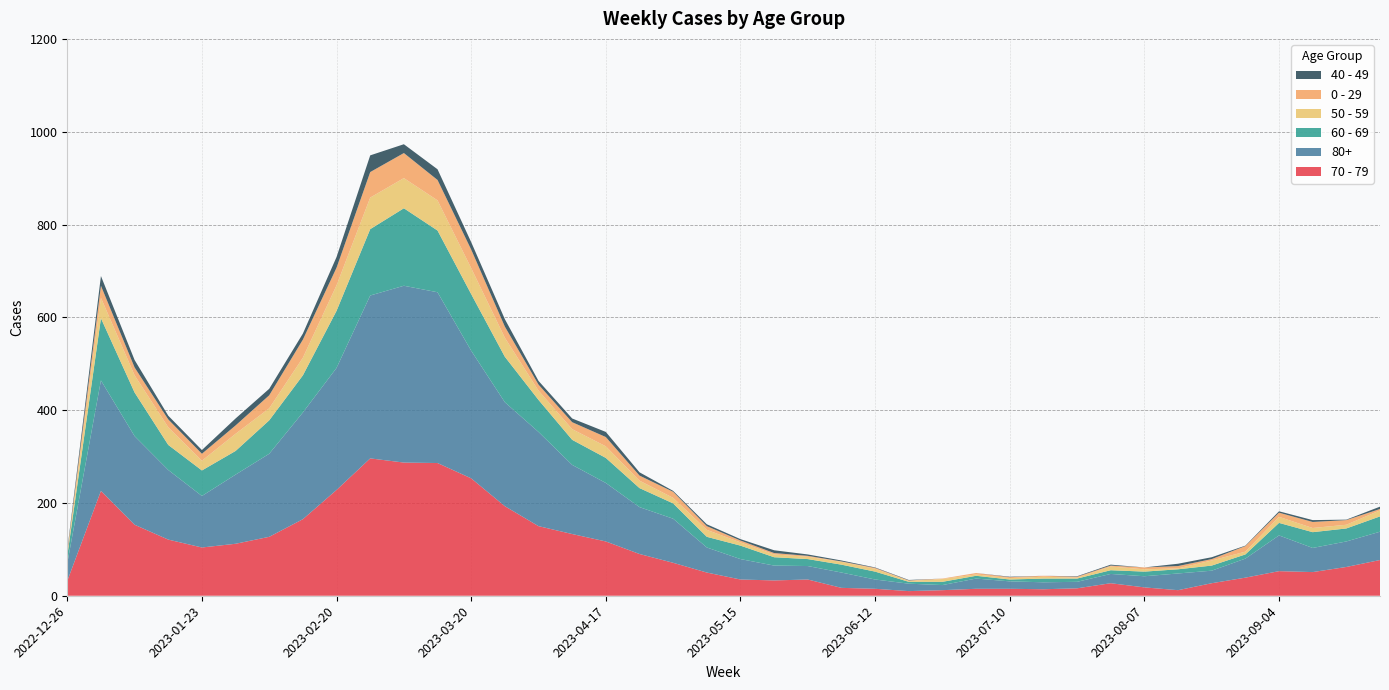

Reading left to right, what are all the values shown in this chart?

70 - 79: 2022-12-26=32	2023-01-02=226	2023-01-09=153	2023-01-16=121	2023-01-23=104	2023-01-30=112	2023-02-06=127	2023-02-13=165	2023-02-20=228	2023-02-27=296	2023-03-06=287	2023-03-13=286	2023-03-20=253	2023-03-27=193	2023-04-03=150	2023-04-10=133	2023-04-17=117	2023-04-24=90	2023-05-01=71	2023-05-08=50	2023-05-15=35	2023-05-22=33	2023-05-29=35	2023-06-05=17	2023-06-12=15	2023-06-19=10	2023-06-26=12	2023-07-03=15	2023-07-10=15	2023-07-17=14	2023-07-24=16	2023-07-31=27	2023-08-07=18	2023-08-14=12	2023-08-21=27	2023-08-28=39	2023-09-04=53	2023-09-11=51	2023-09-18=62	2023-09-25=77
80+: 2022-12-26=38	2023-01-02=238	2023-01-09=191	2023-01-16=150	2023-01-23=111	2023-01-30=149	2023-02-06=179	2023-02-13=230	2023-02-20=263	2023-02-27=351	2023-03-06=381	2023-03-13=368	2023-03-20=275	2023-03-27=224	2023-04-03=203	2023-04-10=149	2023-04-17=126	2023-04-24=101	2023-05-01=95	2023-05-08=54	2023-05-15=44	2023-05-22=32	2023-05-29=29	2023-06-05=33	2023-06-12=20	2023-06-19=16	2023-06-26=11	2023-07-03=22	2023-07-10=16	2023-07-17=15	2023-07-24=14	2023-07-31=20	2023-08-07=24	2023-08-14=36	2023-08-21=27	2023-08-28=41	2023-09-04=77	2023-09-11=52	2023-09-18=55	2023-09-25=61
60 - 69: 2022-12-26=16	2023-01-02=134	2023-01-09=94	2023-01-16=54	2023-01-23=55	2023-01-30=51	2023-02-06=72	2023-02-13=80	2023-02-20=123	2023-02-27=143	2023-03-06=167	2023-03-13=133	2023-03-20=122	2023-03-27=98	2023-04-03=69	2023-04-10=54	2023-04-17=54	2023-04-24=41	2023-05-01=33	2023-05-08=23	2023-05-15=29	2023-05-22=18	2023-05-29=15	2023-06-05=17	2023-06-12=17	2023-06-19=4	2023-06-26=7	2023-07-03=6	2023-07-10=4	2023-07-17=8	2023-07-24=7	2023-07-31=8	2023-08-07=10	2023-08-14=9	2023-08-21=11	2023-08-28=9	2023-09-04=27	2023-09-11=34	2023-09-18=28	2023-09-25=33
50 - 59: 2022-12-26=5	2023-01-02=44	2023-01-09=37	2023-01-16=38	2023-01-23=21	2023-01-30=37	2023-02-06=26	2023-02-13=38	2023-02-20=55	2023-02-27=68	2023-03-06=65	2023-03-13=65	2023-03-20=56	2023-03-27=41	2023-04-03=20	2023-04-10=23	2023-04-17=25	2023-04-24=16	2023-05-01=12	2023-05-08=15	2023-05-15=7	2023-05-22=6	2023-05-29=5	2023-06-05=6	2023-06-12=6	2023-06-19=2	2023-06-26=6	2023-07-03=3	2023-07-10=3	2023-07-17=4	2023-07-24=2	2023-07-31=8	2023-08-07=5	2023-08-14=2	2023-08-21=11	2023-08-28=6	2023-09-04=13	2023-09-11=9	2023-09-18=8	2023-09-25=13
0 - 29: 2022-12-26=4	2023-01-02=26	2023-01-09=17	2023-01-16=17	2023-01-23=15	2023-01-30=18	2023-02-06=28	2023-02-13=39	2023-02-20=38	2023-02-27=55	2023-03-06=54	2023-03-13=44	2023-03-20=40	2023-03-27=24	2023-04-03=13	2023-04-10=15	2023-04-17=20	2023-04-24=11	2023-05-01=13	2023-05-08=8	2023-05-15=4	2023-05-22=3	2023-05-29=2	2023-06-05=1	2023-06-12=2	2023-06-19=1	2023-06-26=1	2023-07-03=3	2023-07-10=2	2023-07-17=2	2023-07-24=2	2023-07-31=2	2023-08-07=4	2023-08-14=5	2023-08-21=3	2023-08-28=12	2023-09-04=9	2023-09-11=13	2023-09-18=10	2023-09-25=3
40 - 49: 2022-12-26=4	2023-01-02=21	2023-01-09=16	2023-01-16=8	2023-01-23=8	2023-01-30=15	2023-02-06=14	2023-02-13=13	2023-02-20=23	2023-02-27=36	2023-03-06=19	2023-03-13=23	2023-03-20=16	2023-03-27=16	2023-04-03=8	2023-04-10=8	2023-04-17=11	2023-04-24=7	2023-05-01=2	2023-05-08=4	2023-05-15=3	2023-05-22=6	2023-05-29=3	2023-06-05=2	2023-06-12=1	2023-06-19=1	2023-06-26=0	2023-07-03=0	2023-07-10=1	2023-07-17=0	2023-07-24=1	2023-07-31=2	2023-08-07=0	2023-08-14=5	2023-08-21=4	2023-08-28=1	2023-09-04=3	2023-09-11=4	2023-09-18=1	2023-09-25=5